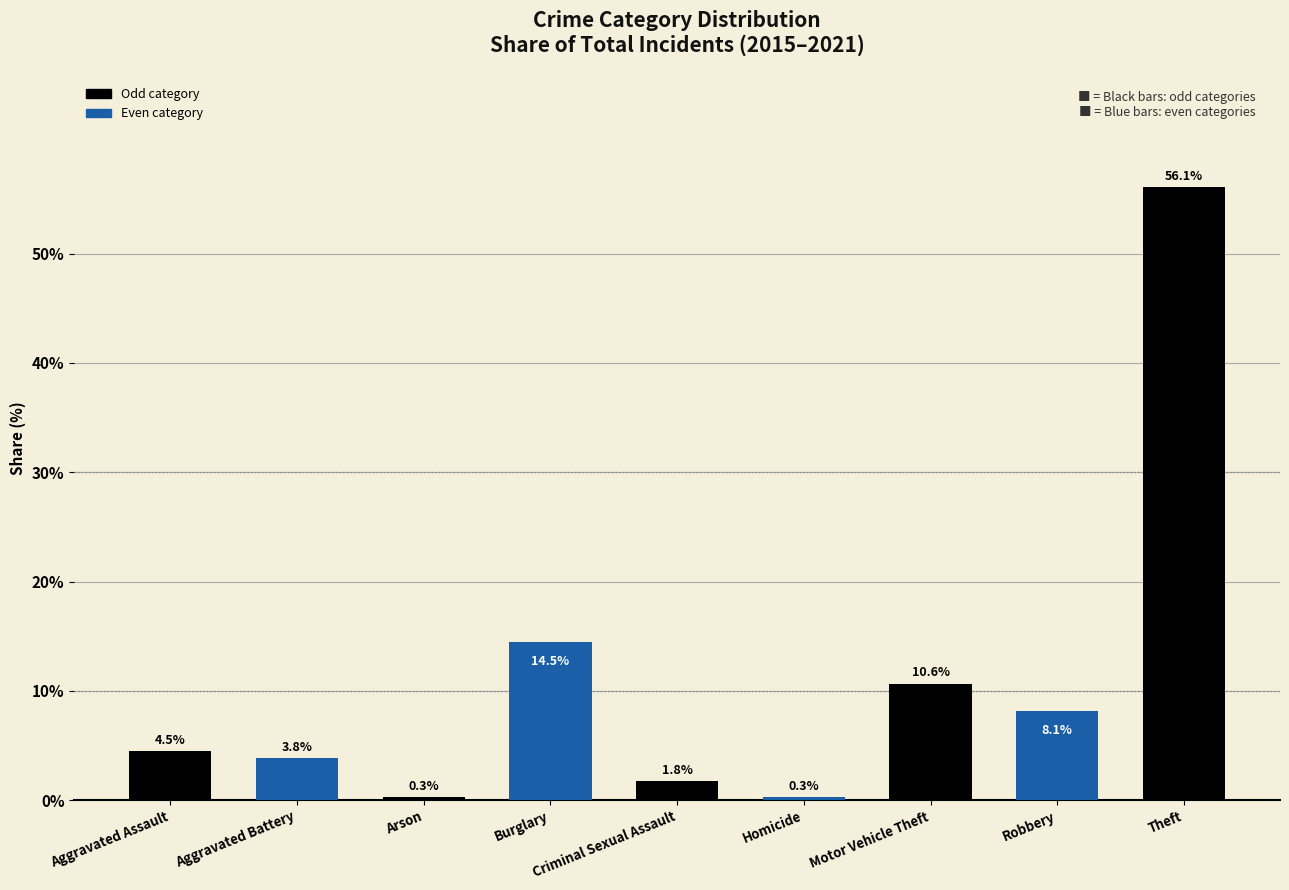

The value at Aggravated Battery is 3.8. True or false?

True